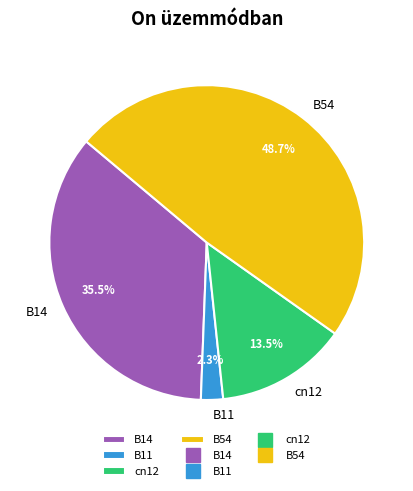

Rank the categories by value from highest to lowest.

B54, B14, cn12, B11